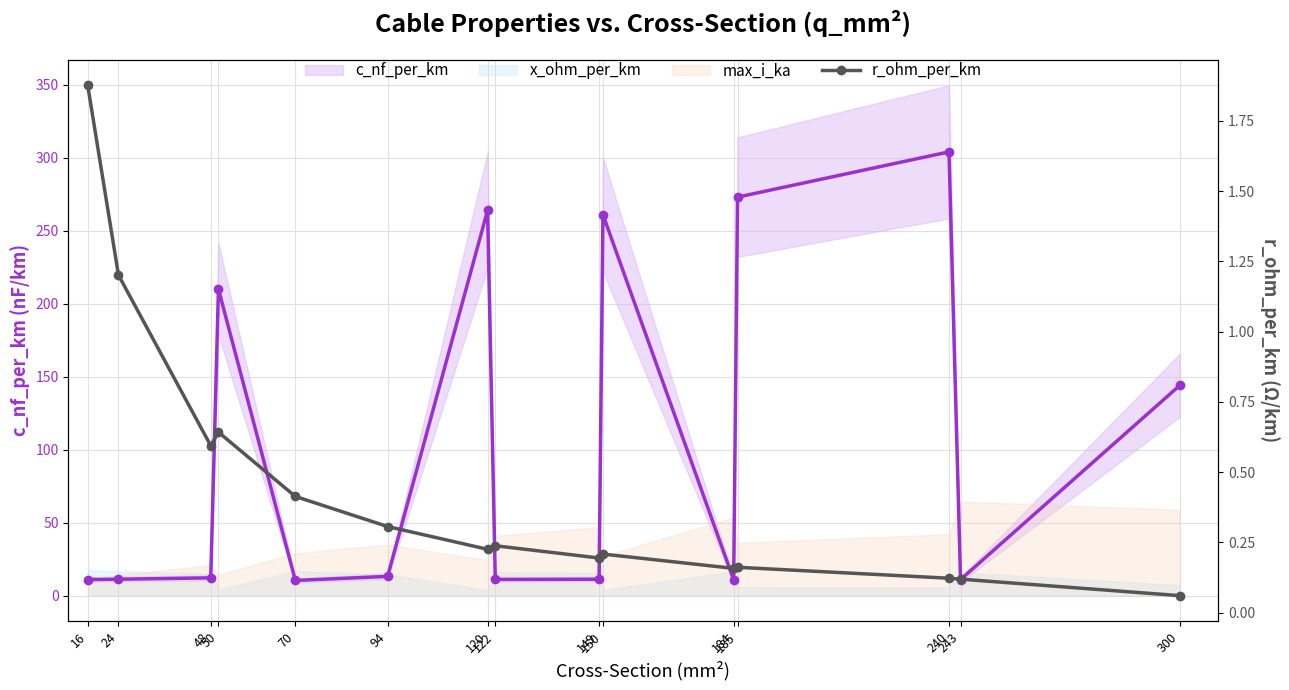

True or false: c_nf_per_km has more than 2 interior local peaks.

True